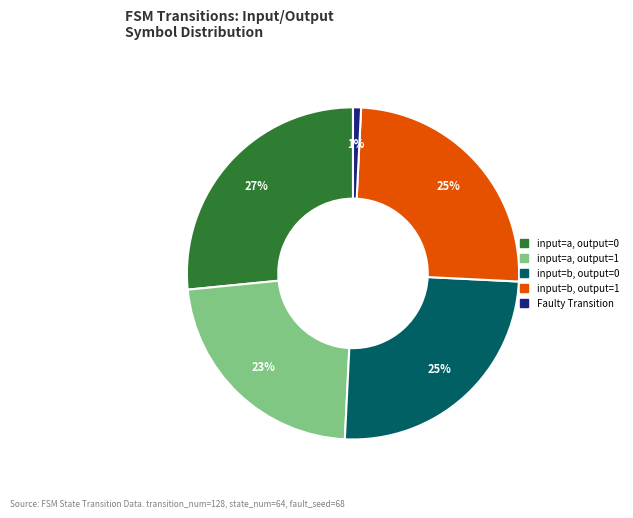

How many segments does this pie chart have?

5